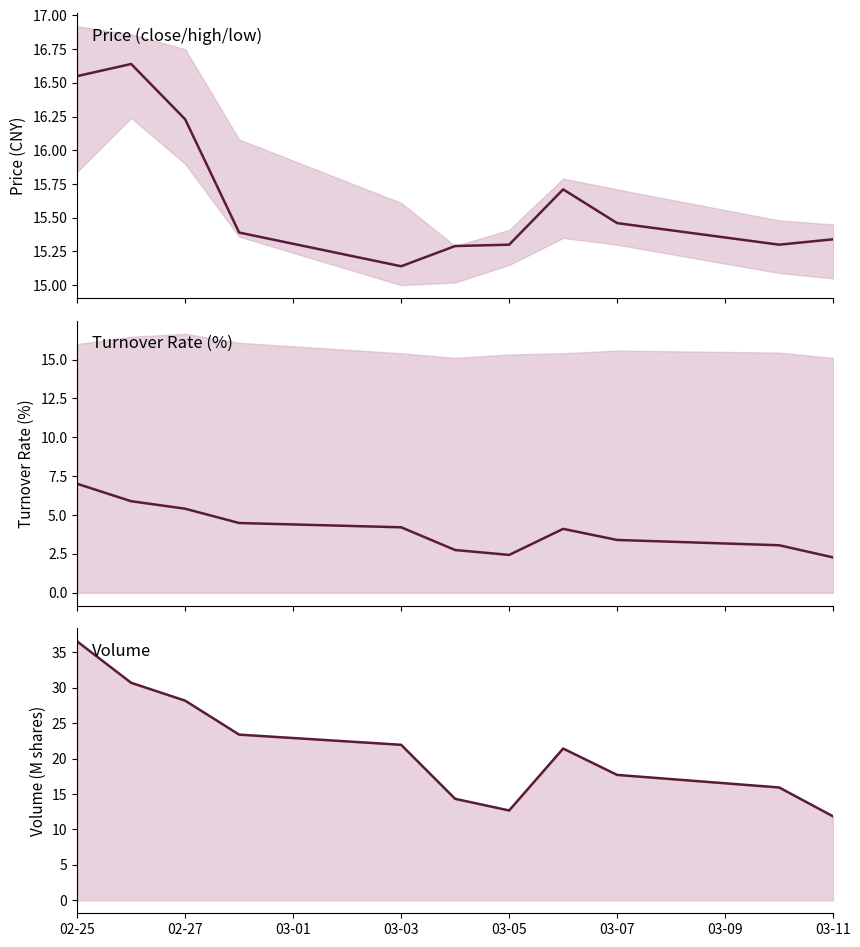

Is the value of low at 03-03 greater than the value of volume_line at 10?

Yes